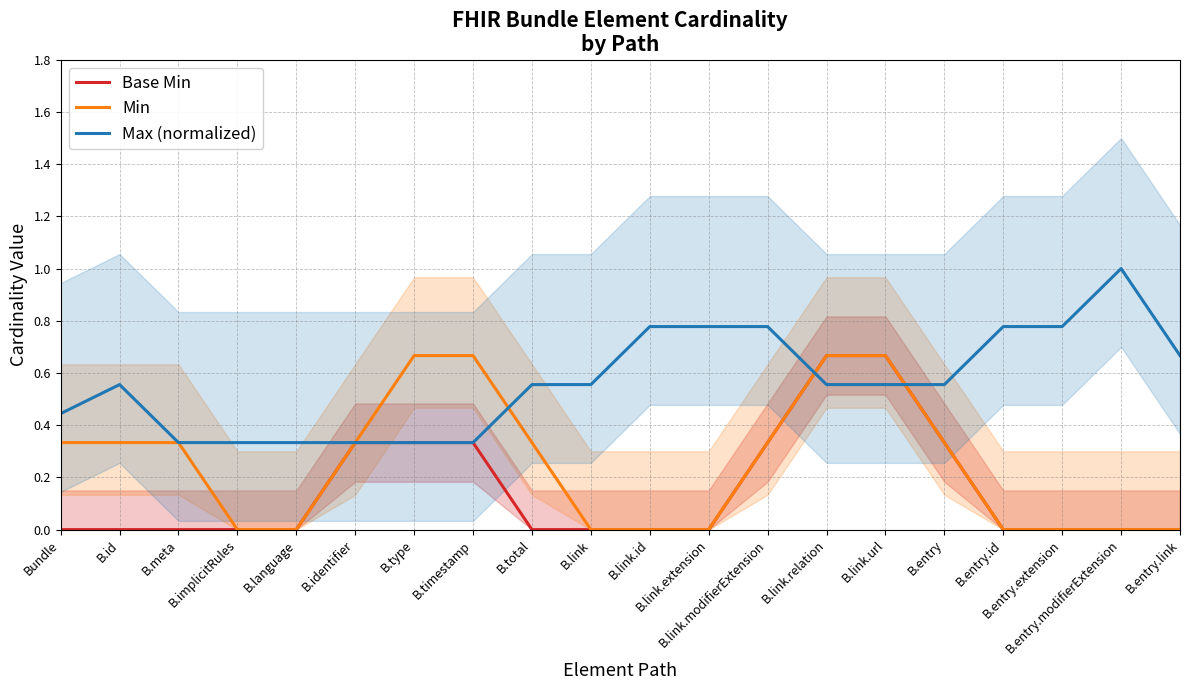

What is the average value of the Base Min series?

0.1